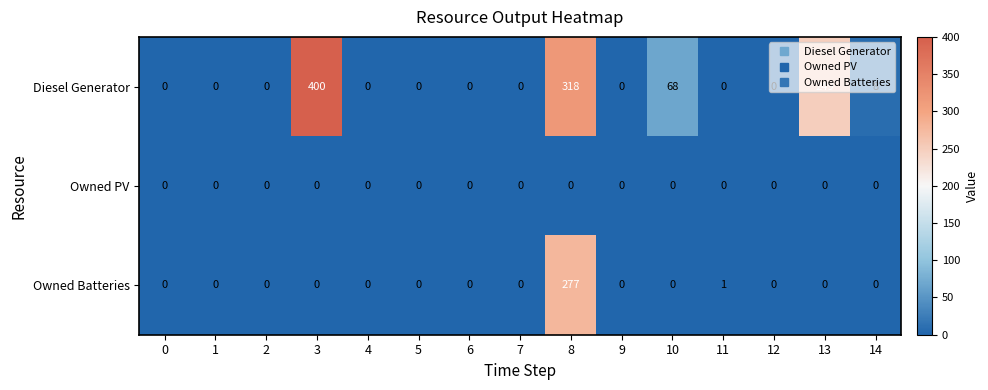

List the series in order of their overall mean, highest first.

Diesel Generator, Owned Batteries, Owned PV